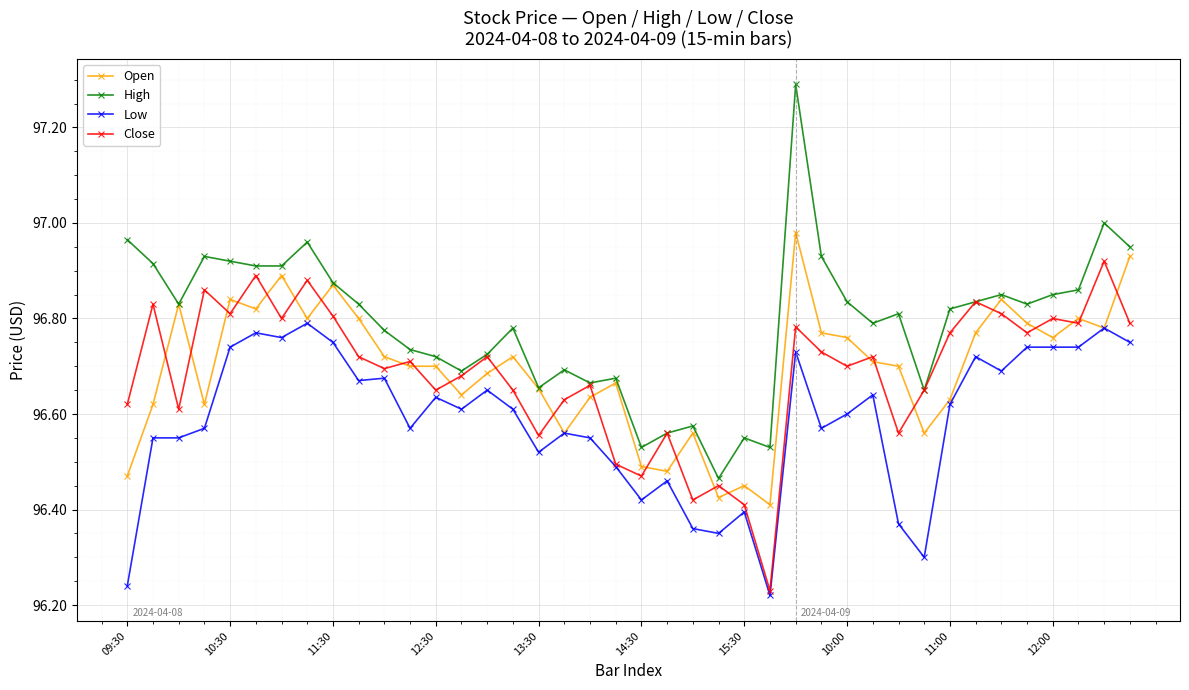

True or false: Close has more than 2 points higher than both neighbors.

True